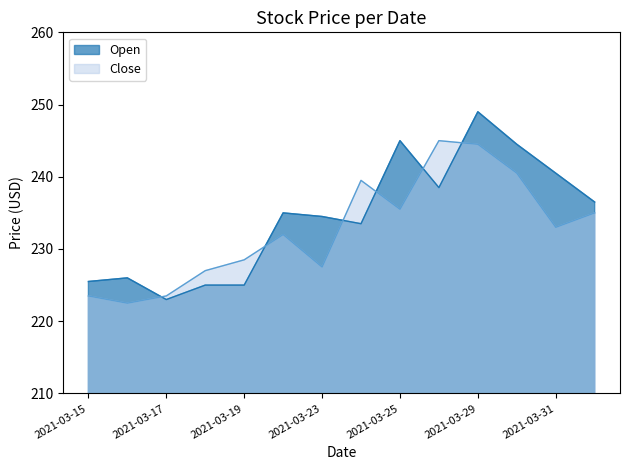

What is the value of the Open point at the 14th from the left?

236.5